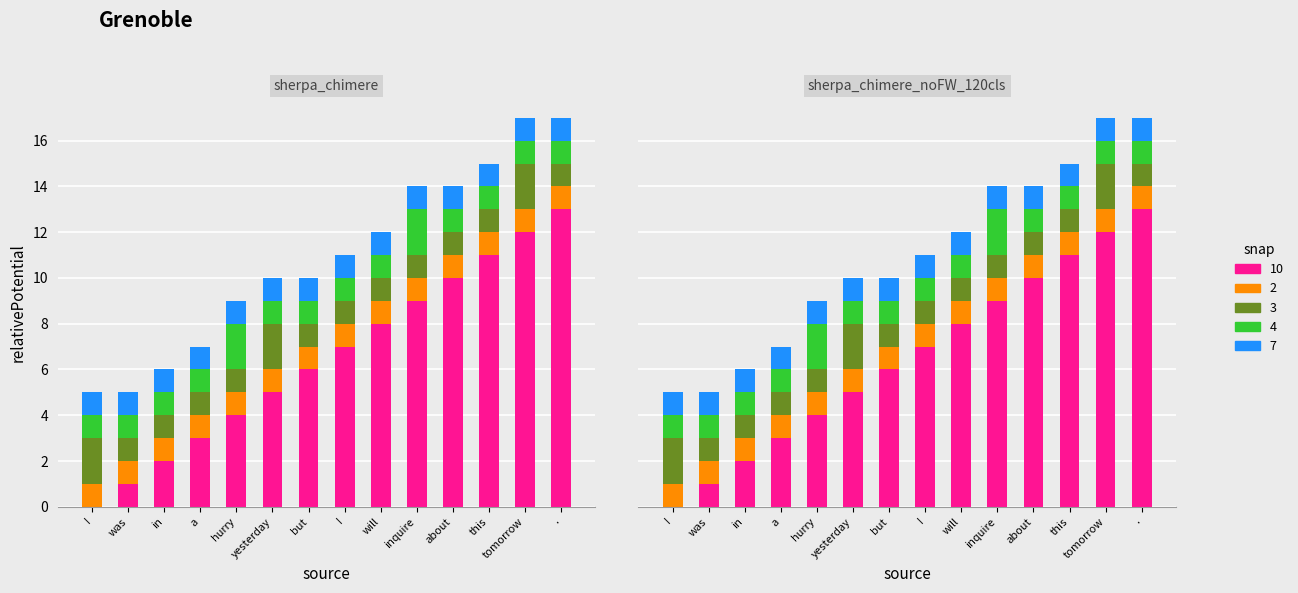

What is the value of the snap 4 bar at the 3rd from the left?

1